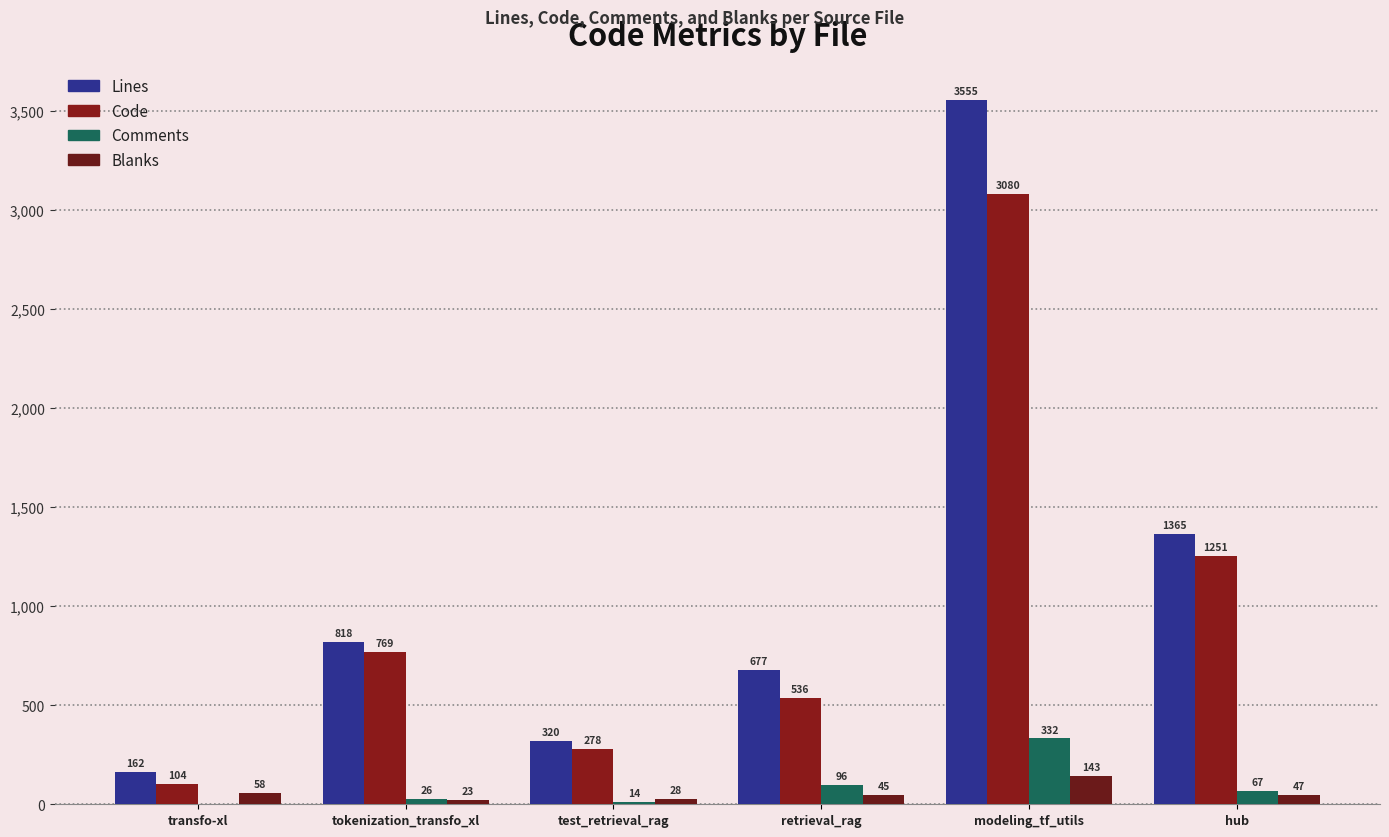

Between transfo-xl and hub, which series saw the biggest shift?

Lines